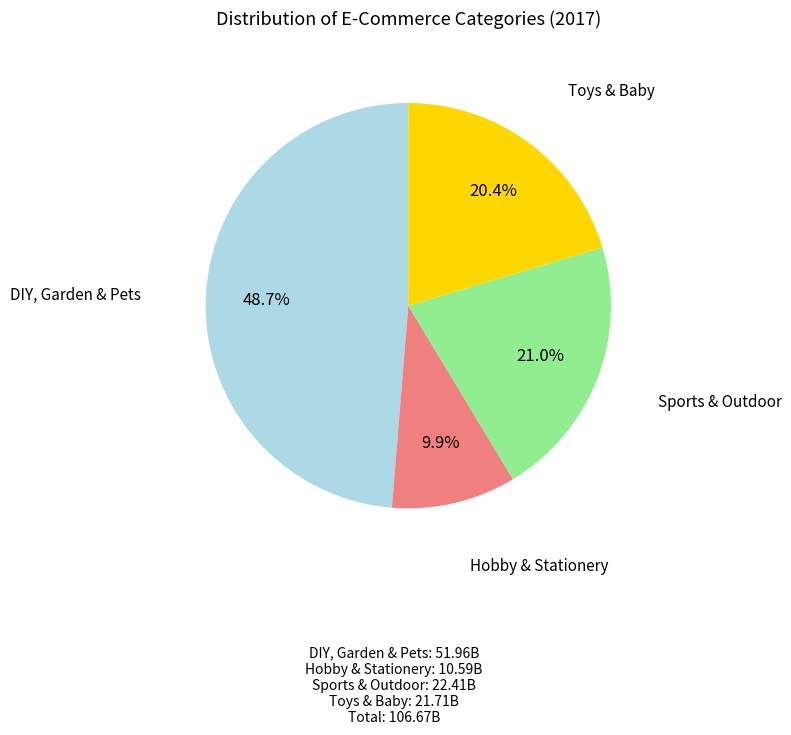

To the nearest percent, what is the average slice percentage?

25%